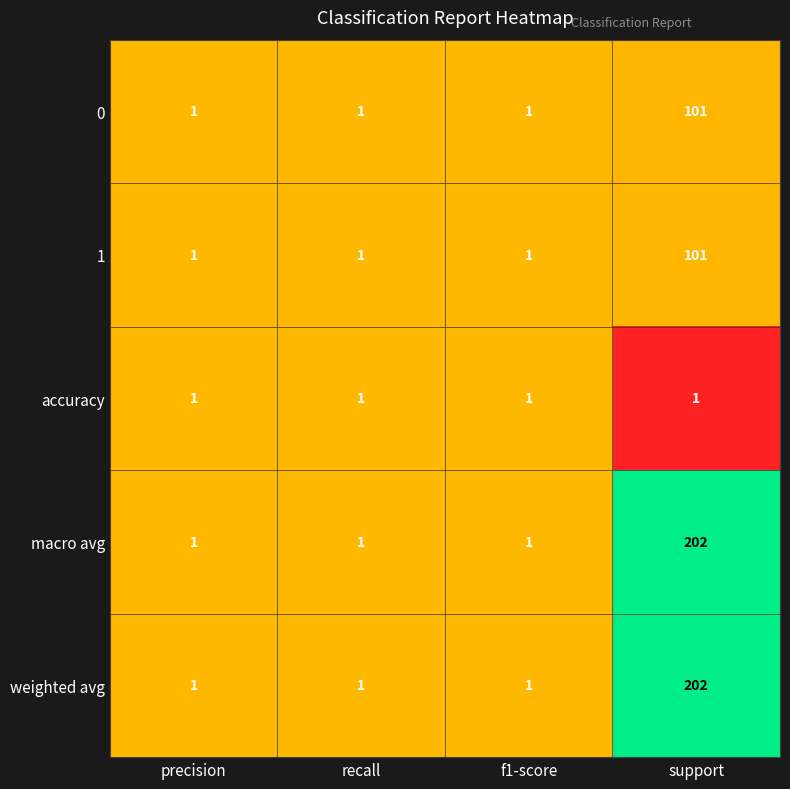

At which category is the sum across all series the highest?

support